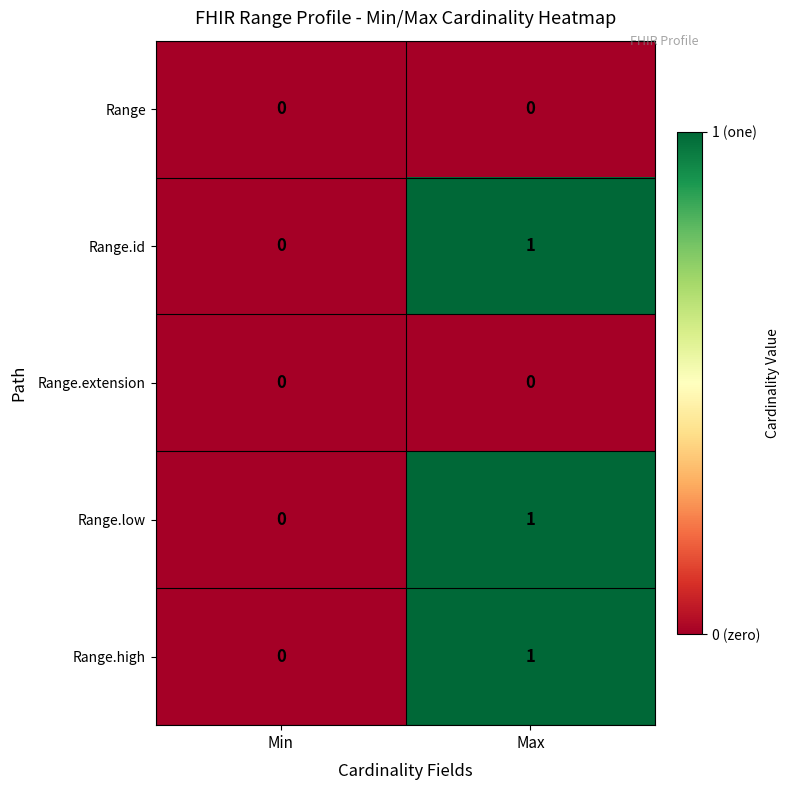

Is it true that Range.id equals 0 at Min?

True